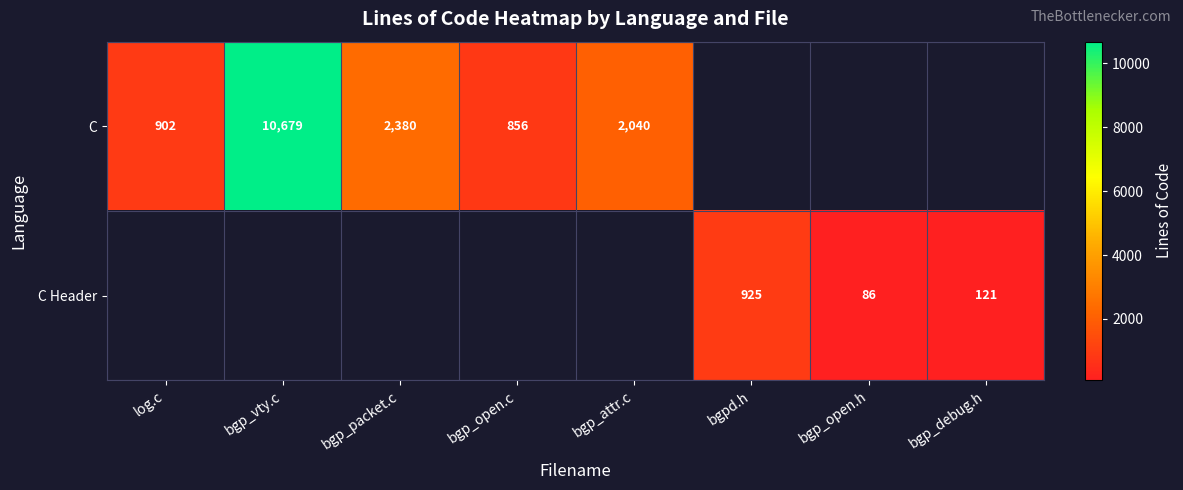

True or false: C Header has a value of 1409 at bgpd.h.

False